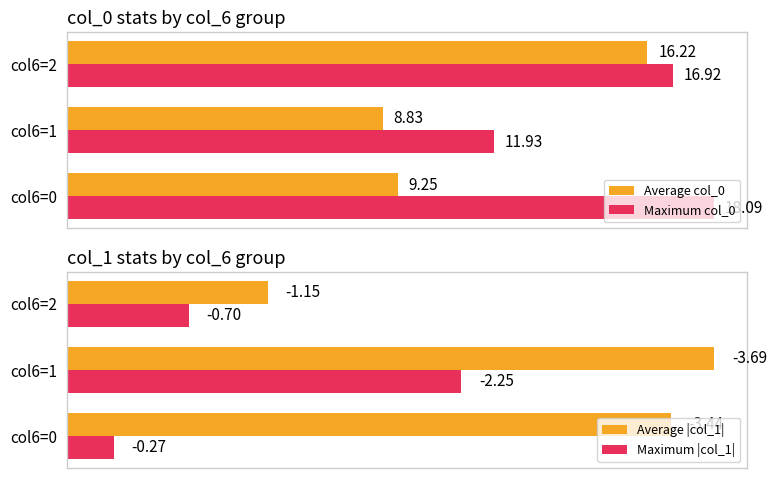

Rank the categories by Average col_0 value from highest to lowest.

col6=2, col6=0, col6=1